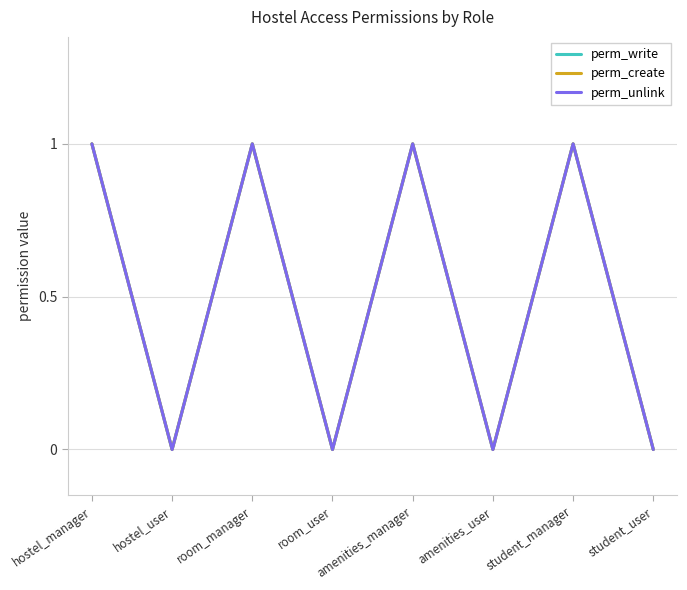

Where is the first local minimum for perm_write?

hostel_user